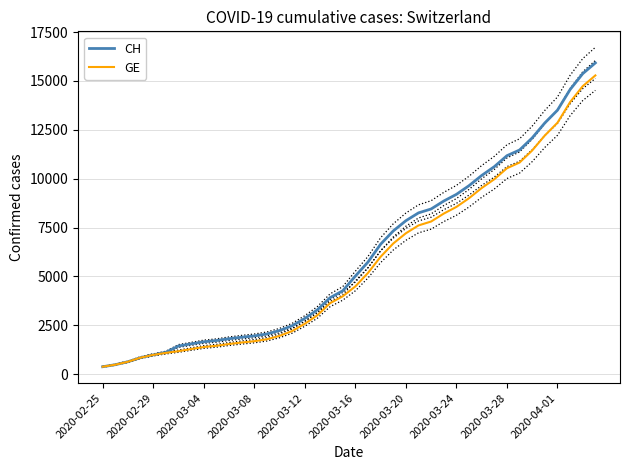

What is the sum of the GE values at 29 and 2020-02-25?

9375